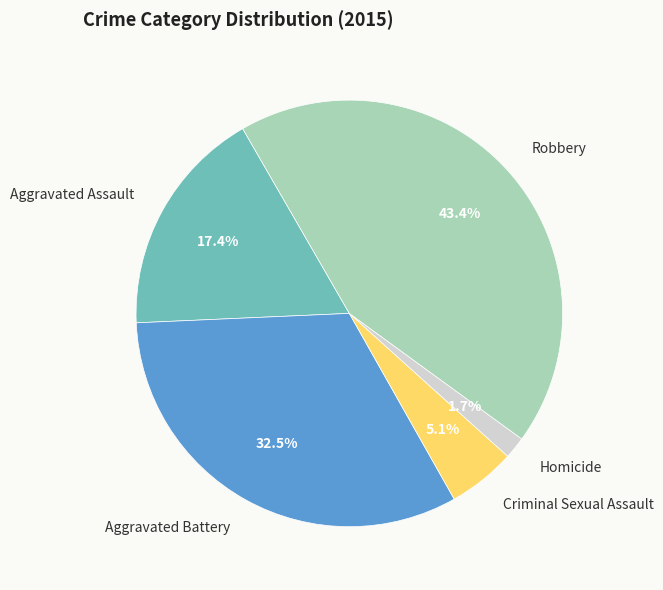

How much of the chart is everything except Aggravated Assault?

82.6%